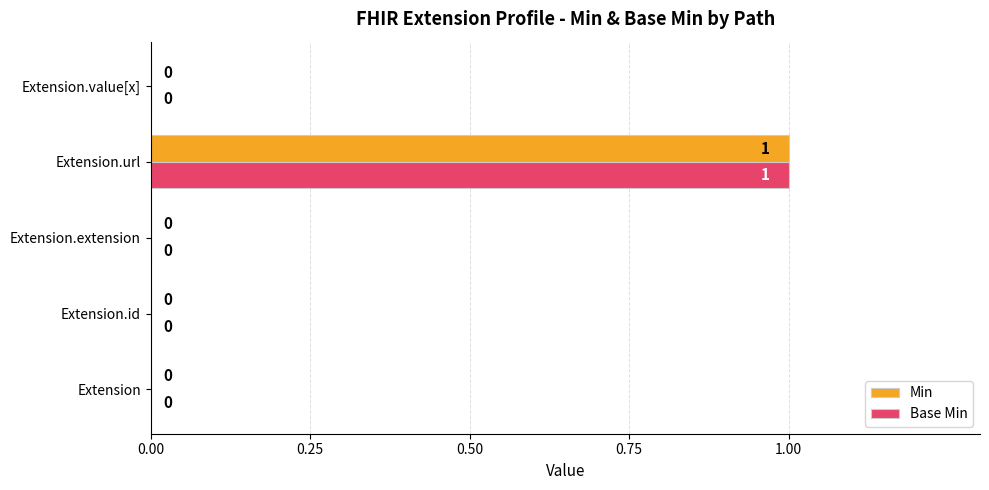

What is the maximum value shown in the chart?

1